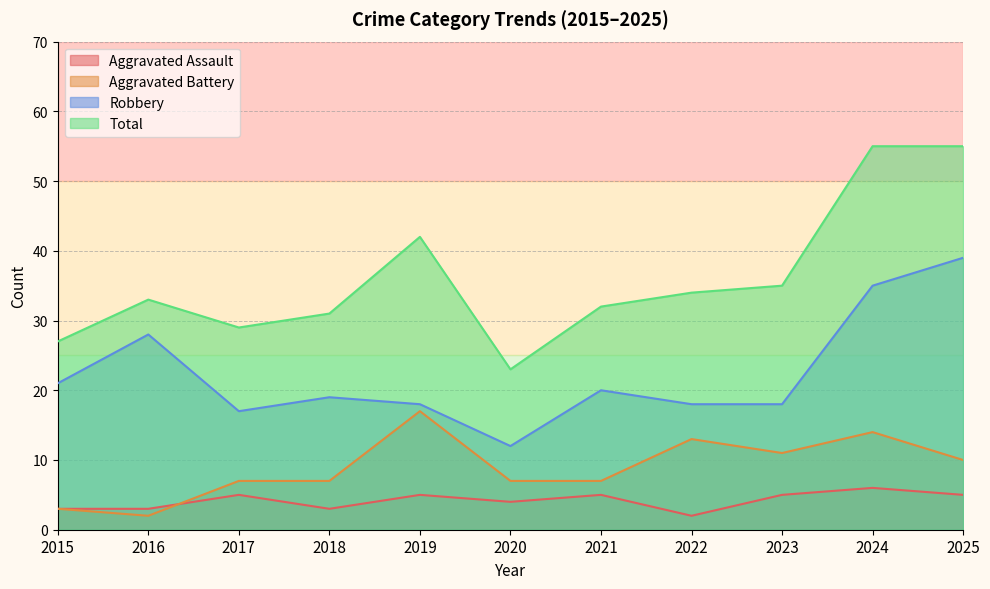

Where does the Aggravated Battery series first go above 7?

2019